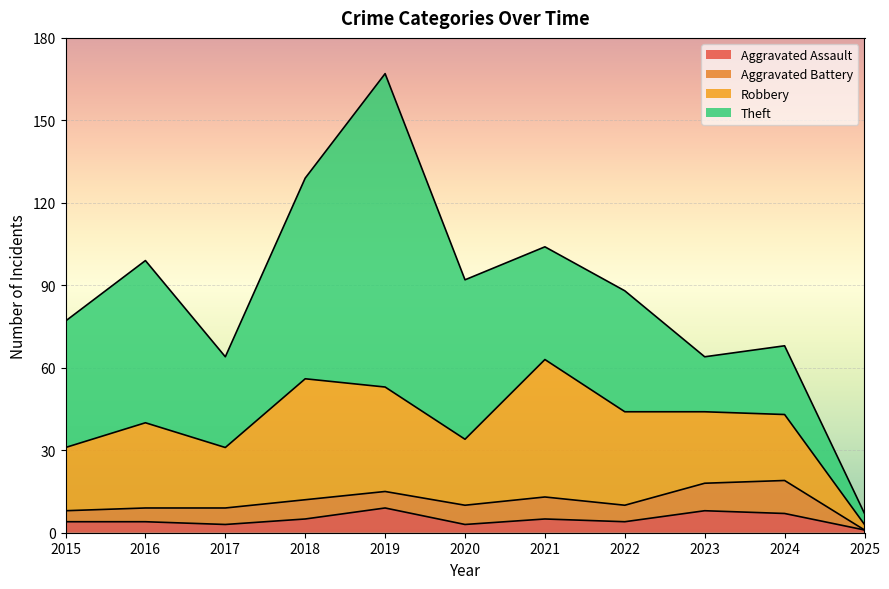

Between 2016 and 2022, which series saw the biggest shift?

Theft